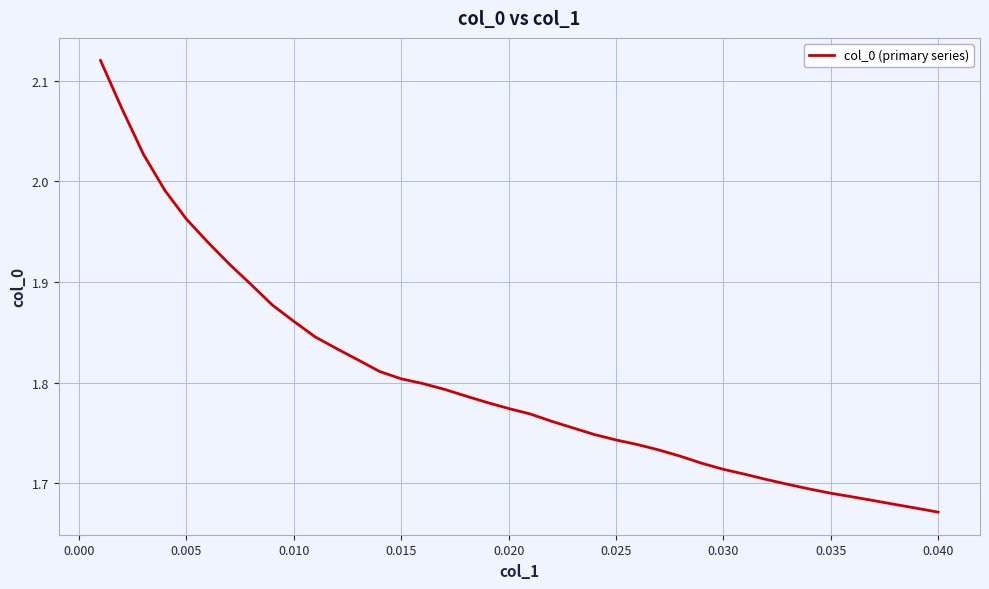

What is the sum of all values?

72.0